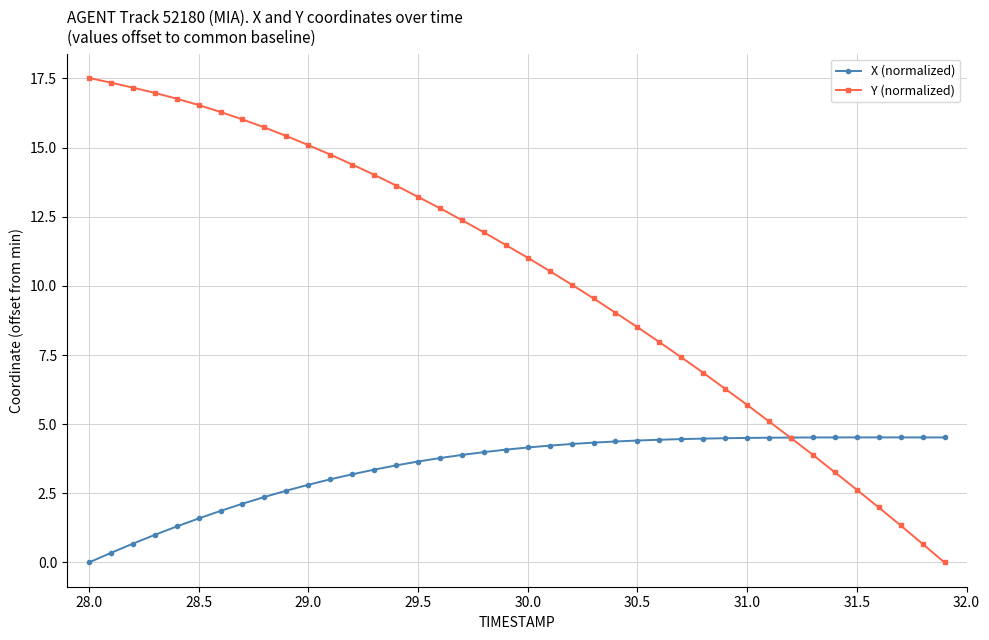

What is the value of the Y (normalized) point at the 29th from the left?

6.9